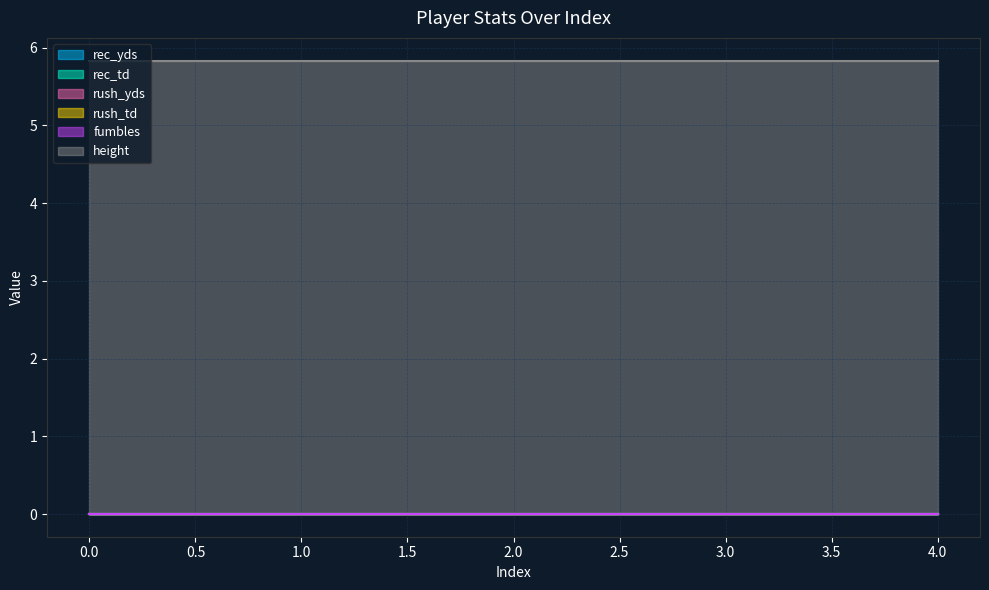

At how many categories does at least one series exceed 5?

5